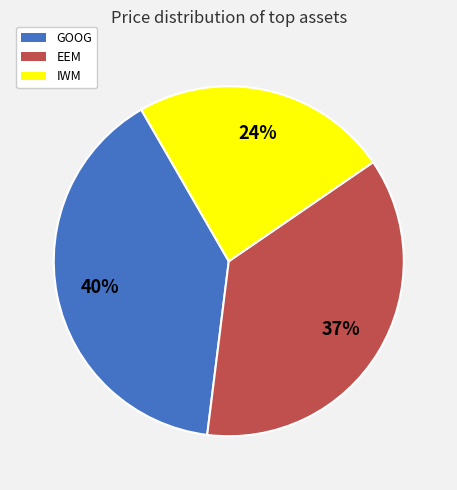

To the nearest percent, what is the average slice percentage?

33%